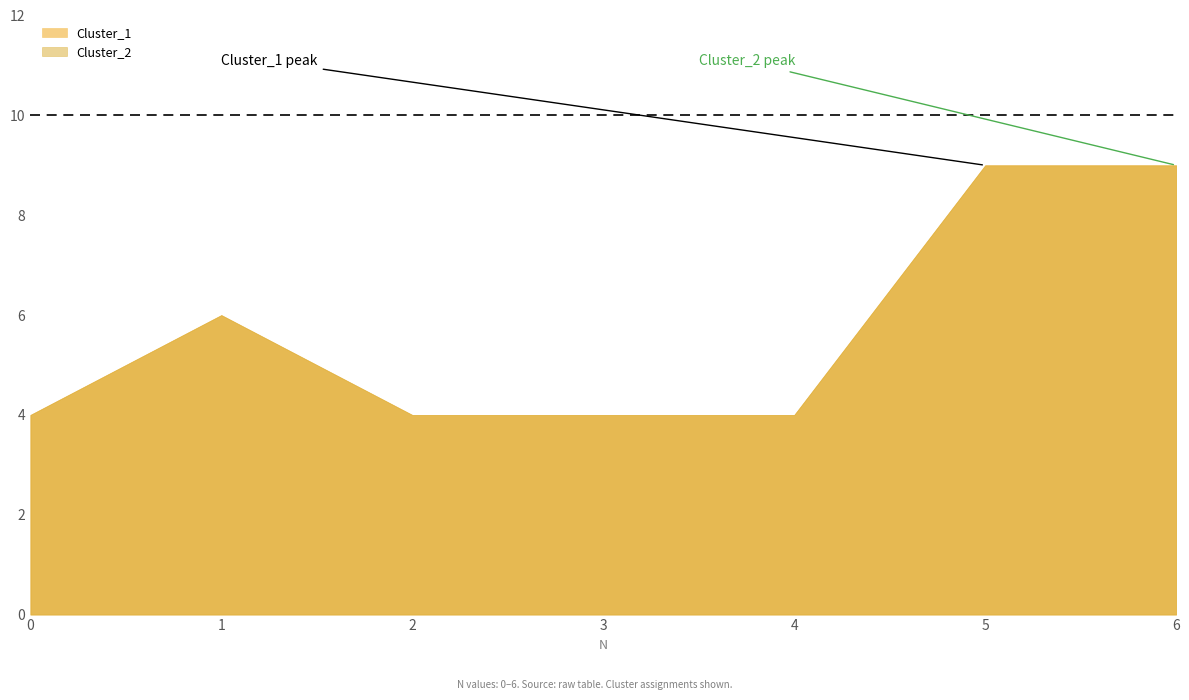

How many lines are shown in the chart?

2